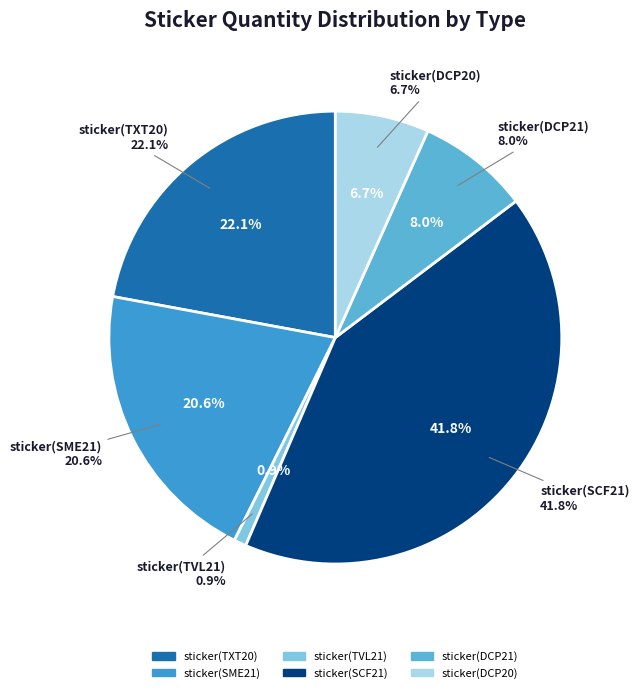

Between sticker(DCP20) and sticker(SME21), which is larger?

sticker(SME21)